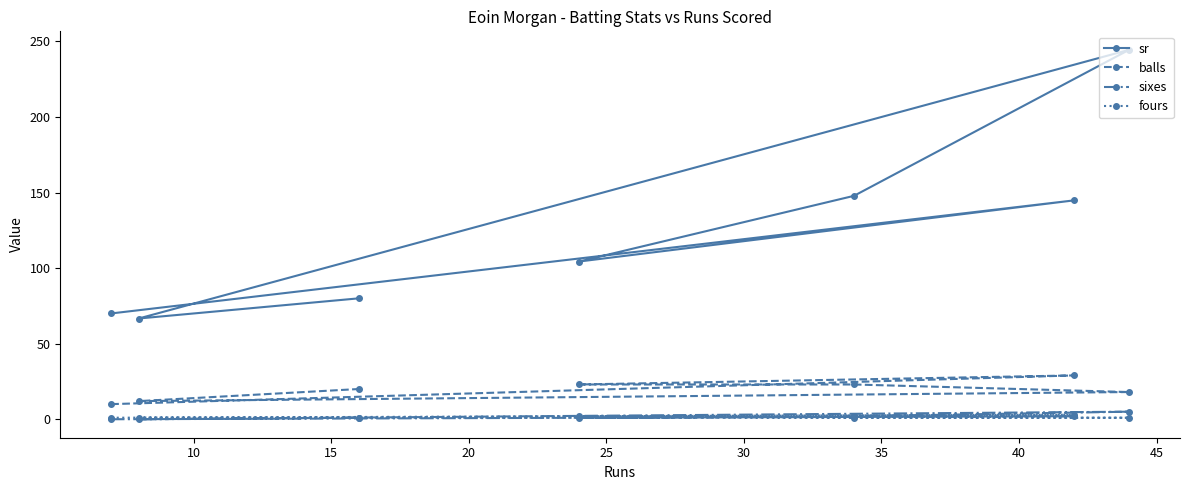

What is the value of the balls point at the 4th from the left?

23.0